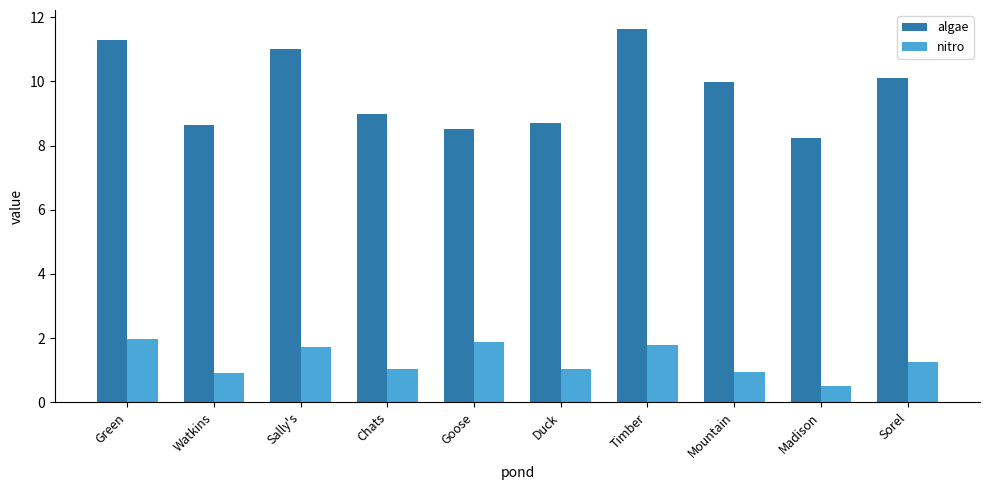

At Timber, list the series in order from smallest to largest.

nitro, algae